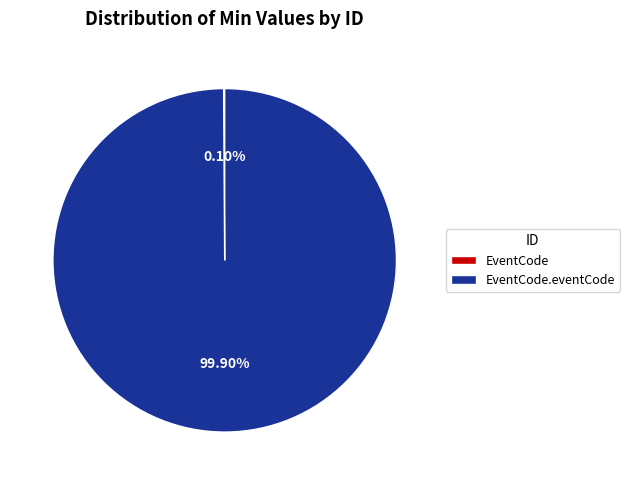

Is there any slice that represents more than half of the pie?

Yes